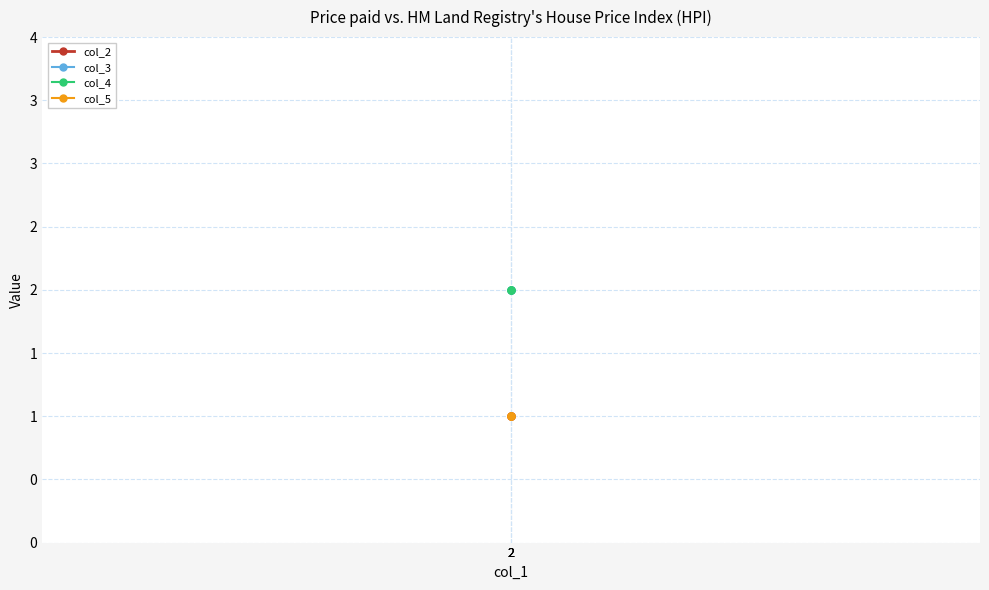

Rank the series at 2 from lowest to highest value.

col_2, col_5, col_3, col_4